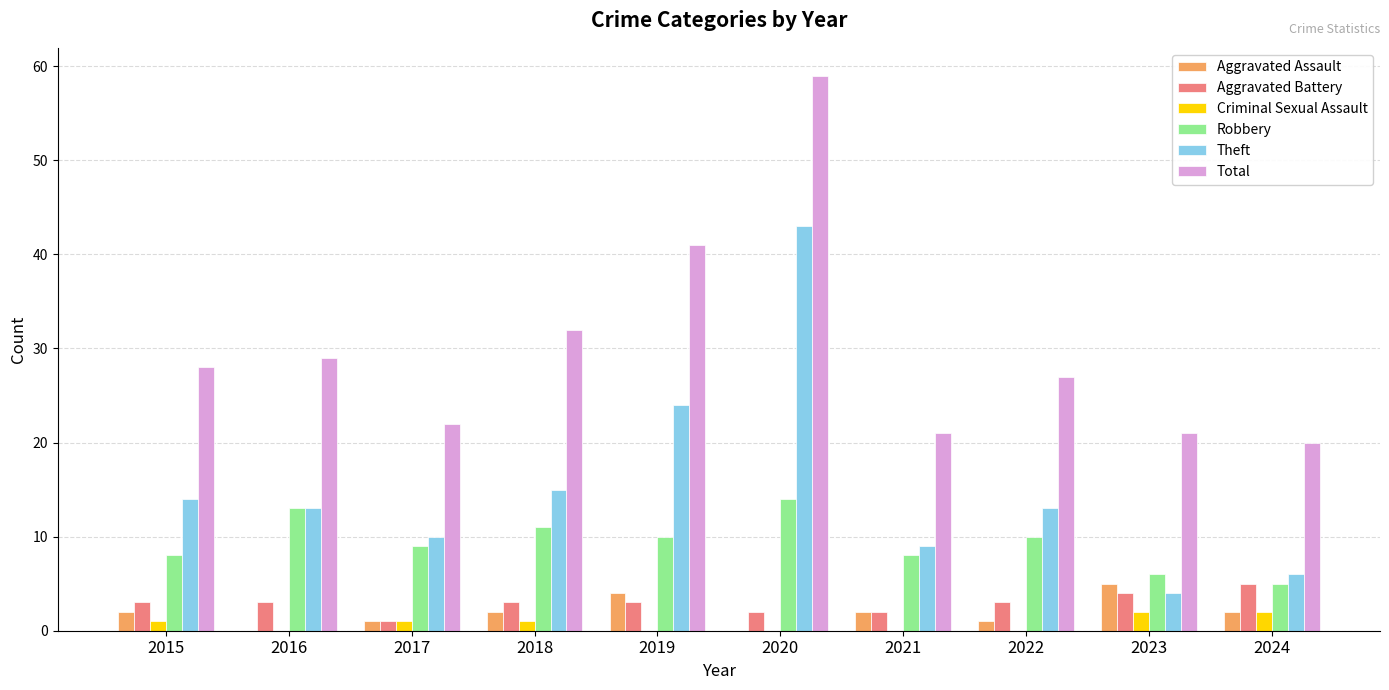

How many groups of bars are there?

10